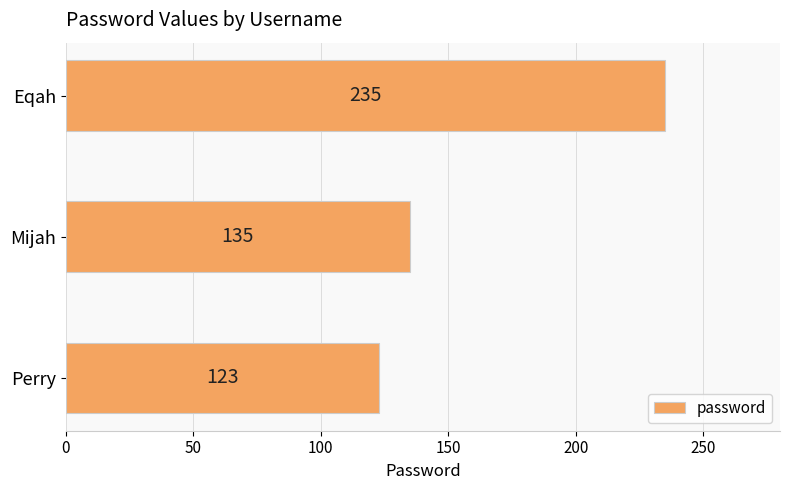

Rank the categories by value from highest to lowest.

Eqah, Mijah, Perry